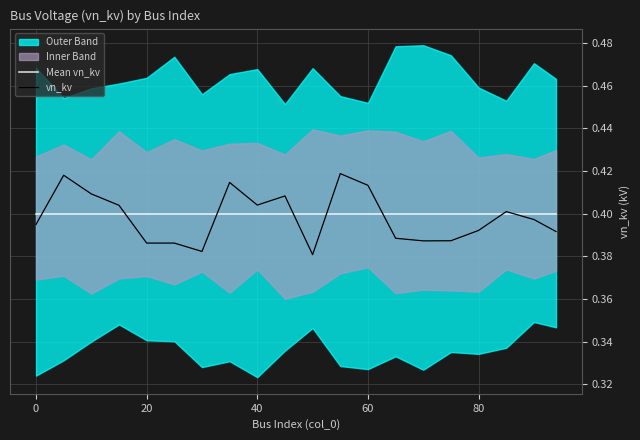

The Mean vn_kv series shows 0.4 at 0. True or false?

True